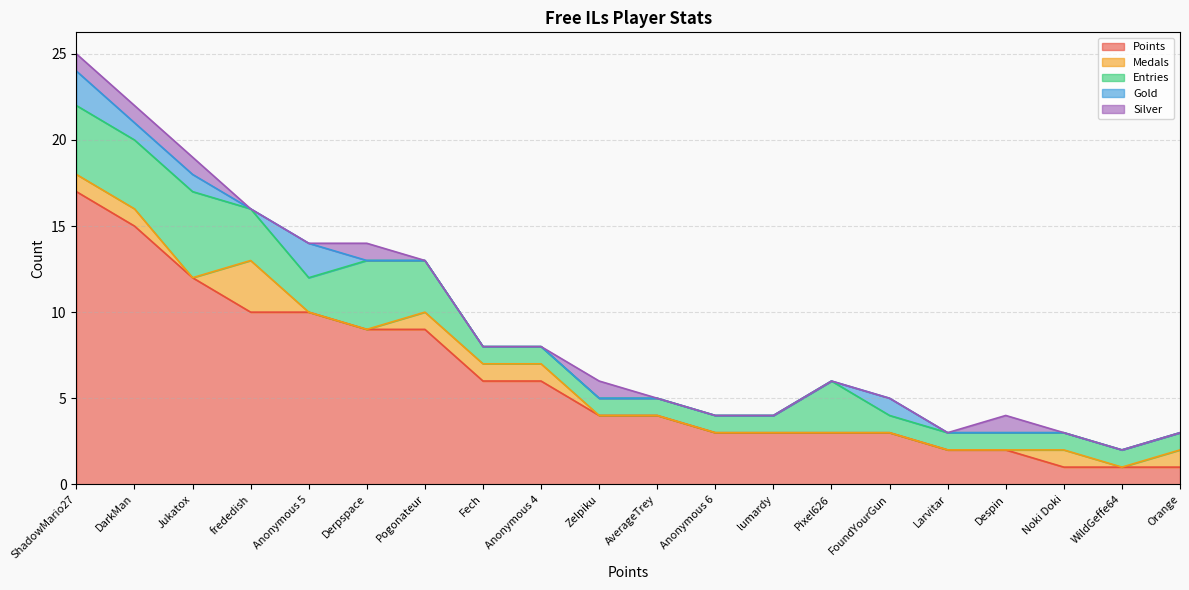

What is the maximum value for Silver?

1